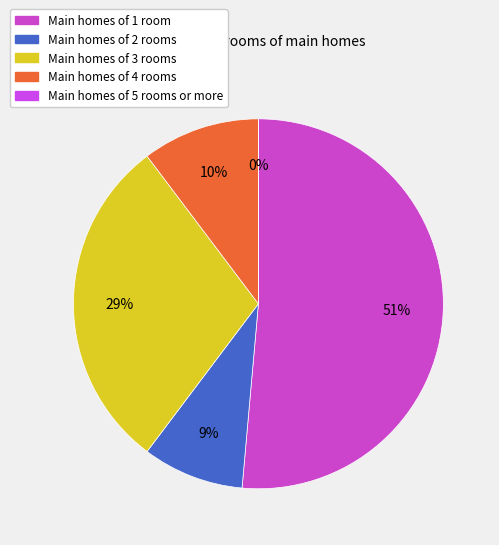

The Row 18 (255) slice represents 38% of the pie. True or false?

False